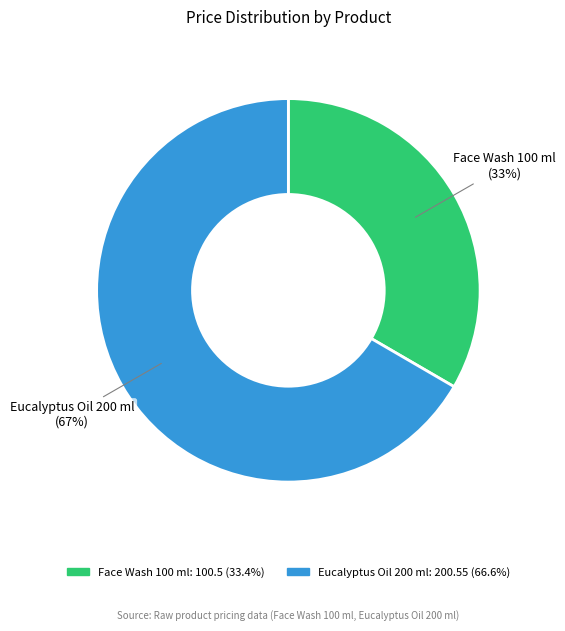

To the nearest percent, what percentage of the pie is Eucalyptus Oil 200 ml?

67%